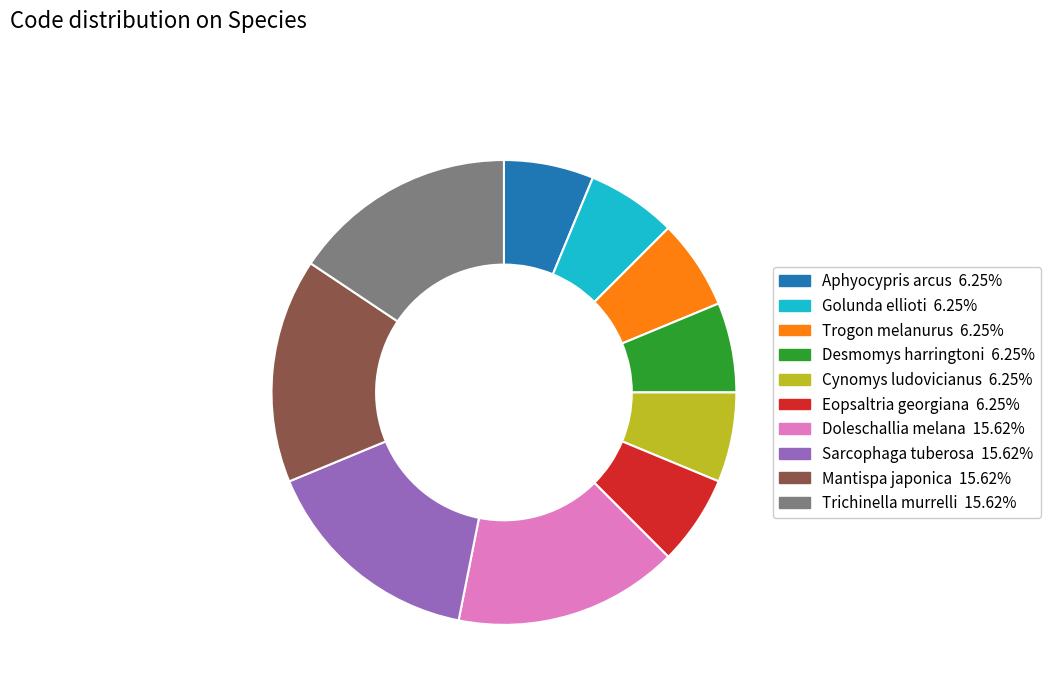

Does any single category account for the majority?

No